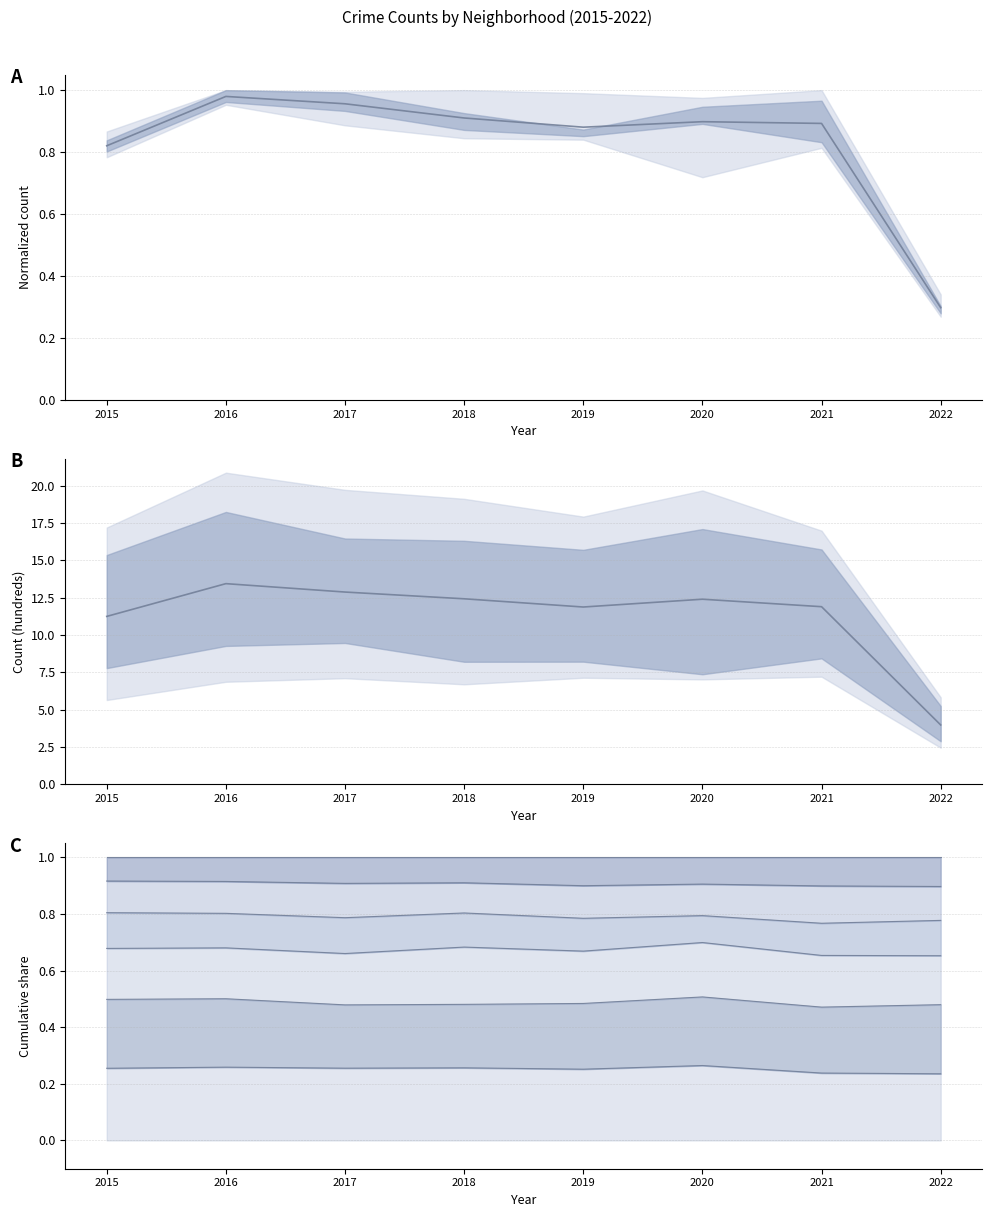

What is the change in value from 2015 to 2022?

-7.3